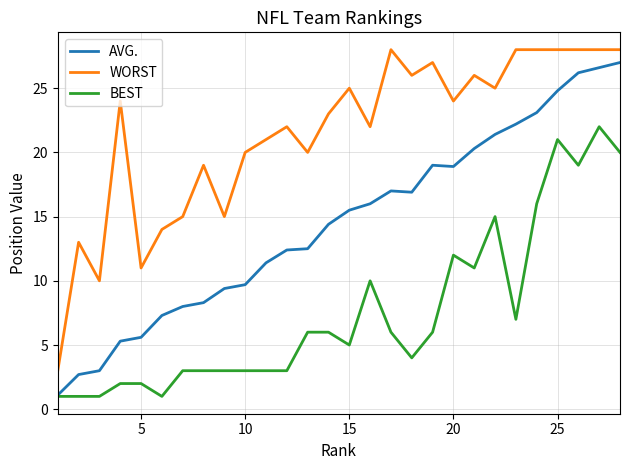

What is the smallest value displayed?

1.0